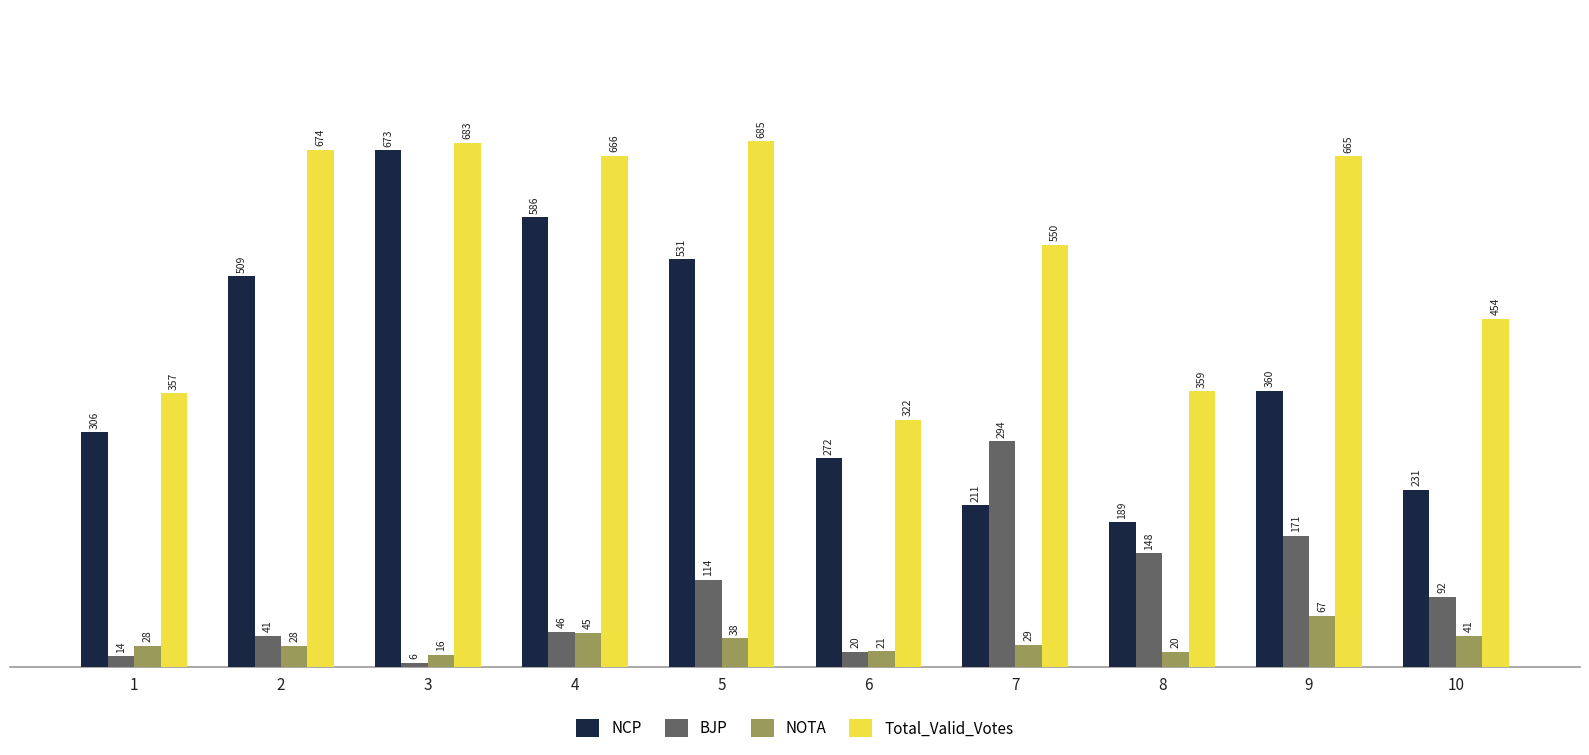

What is the average value of the BJP series?

95